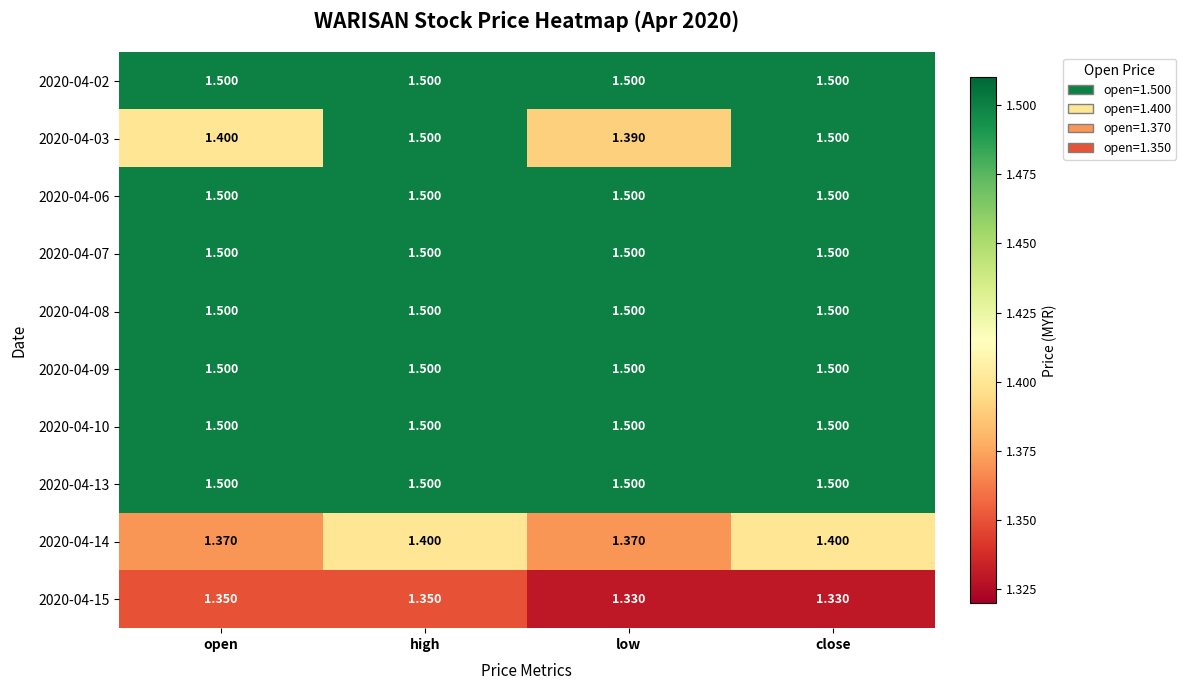

Is the value of 2020-04-14 at low greater than the value of 2020-04-13 at close?

No